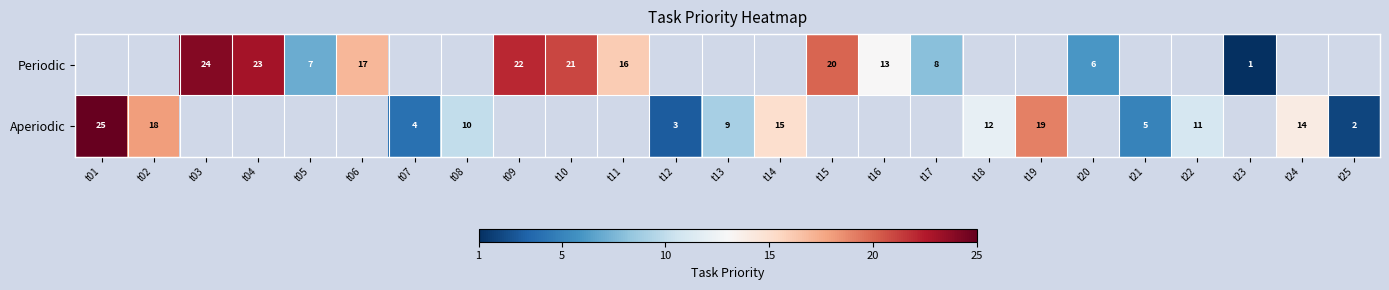

True or false: Aperiodic has a value of 32 at t19.

False